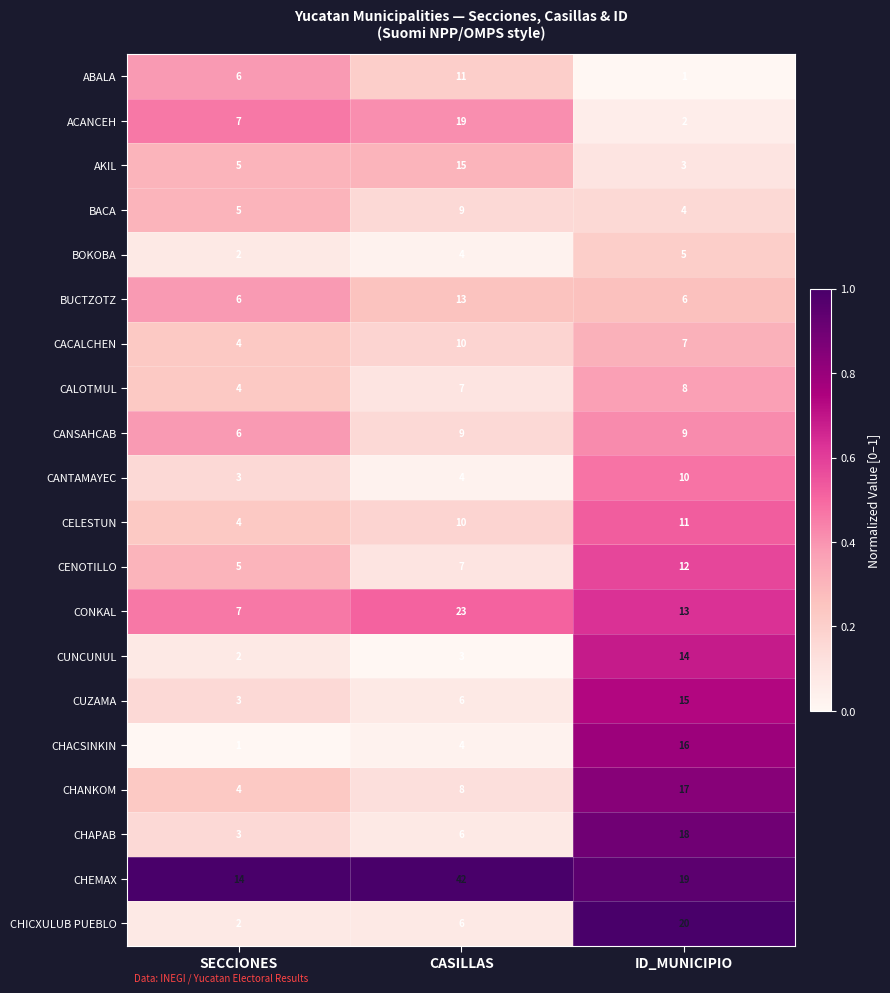

What is the sum of the CHICXULUB PUEBLO values at SECCIONES and ID_MUNICIPIO?

22